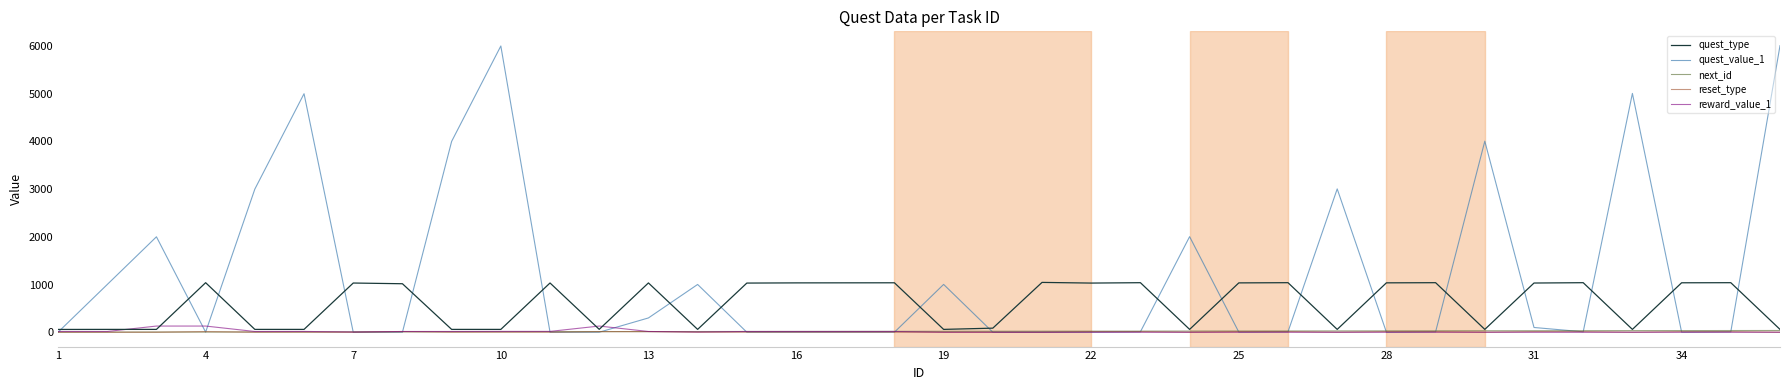

Which series has the largest total across all categories?

quest_value_1